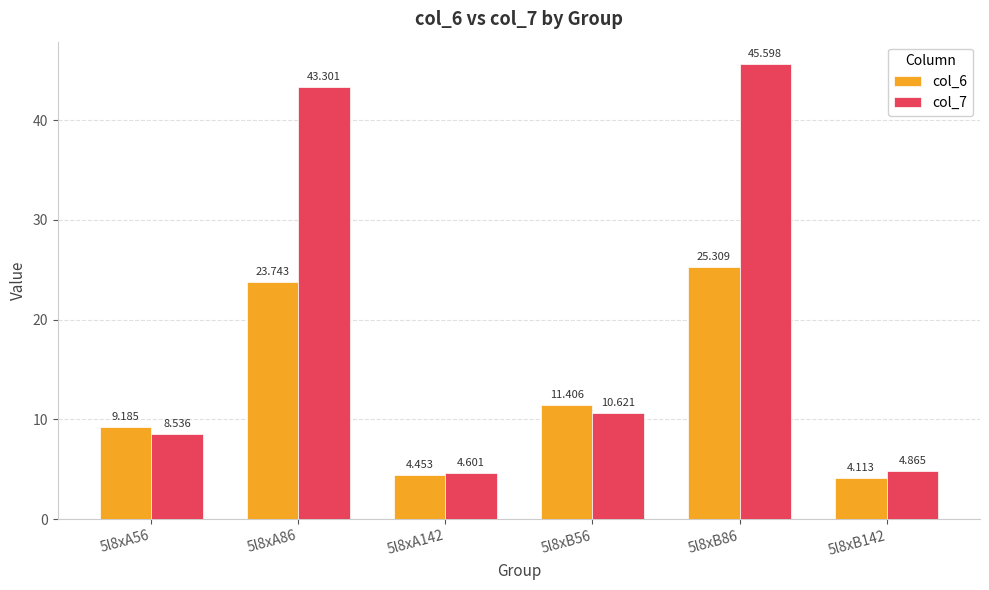

What is the label of the 2nd bar from the right?

5l8xB86